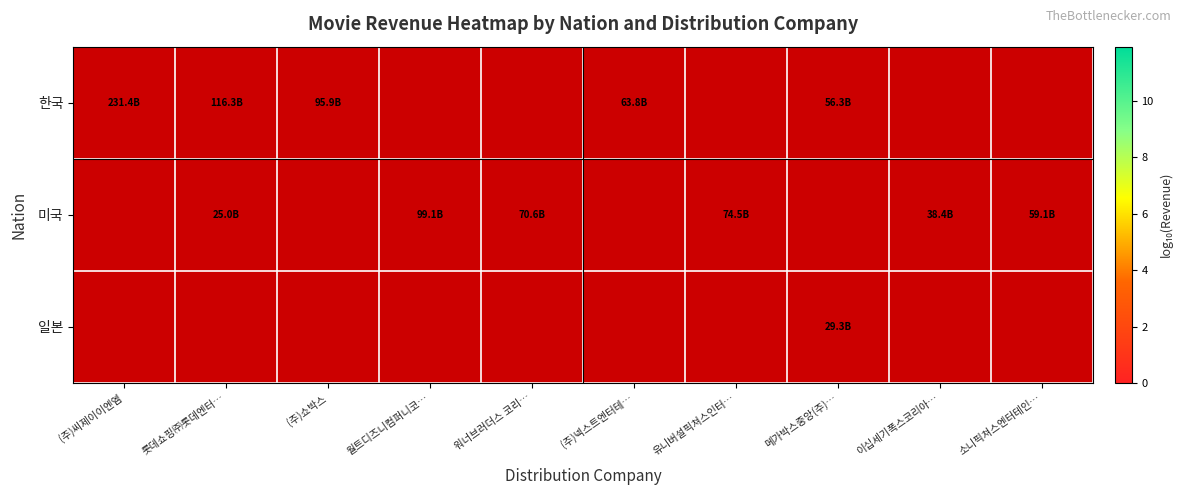

At how many categories does at least one series exceed 10?

10